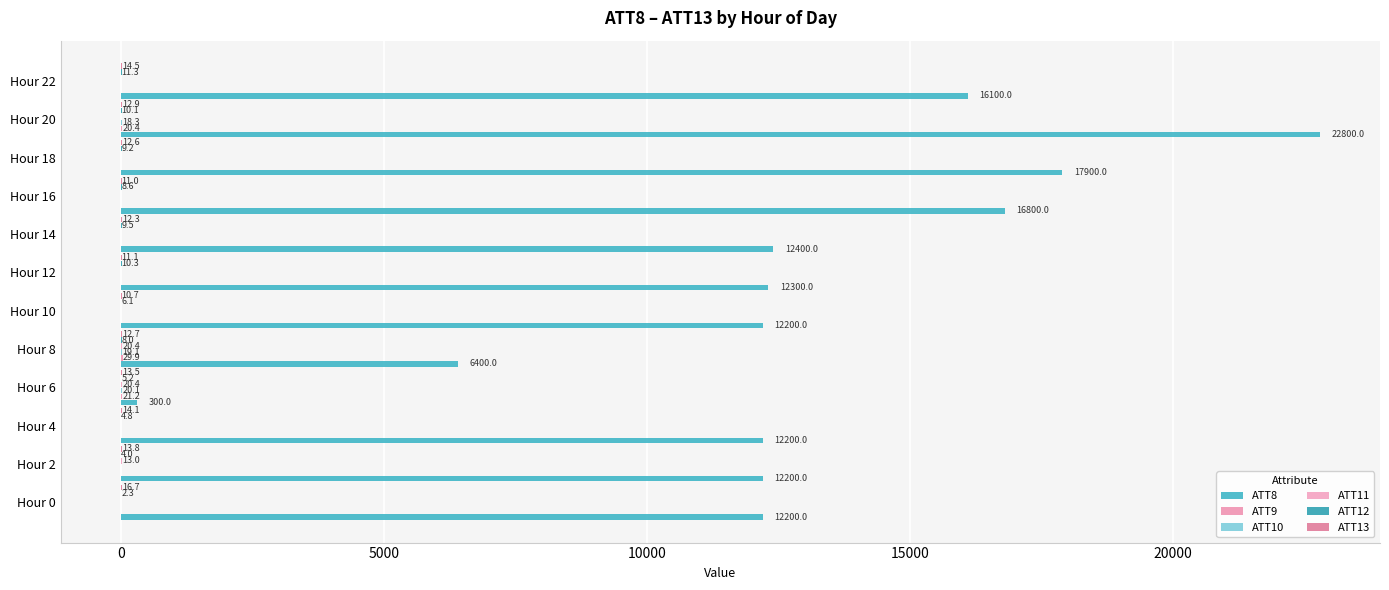

Which series has the largest range (max minus min)?

ATT8